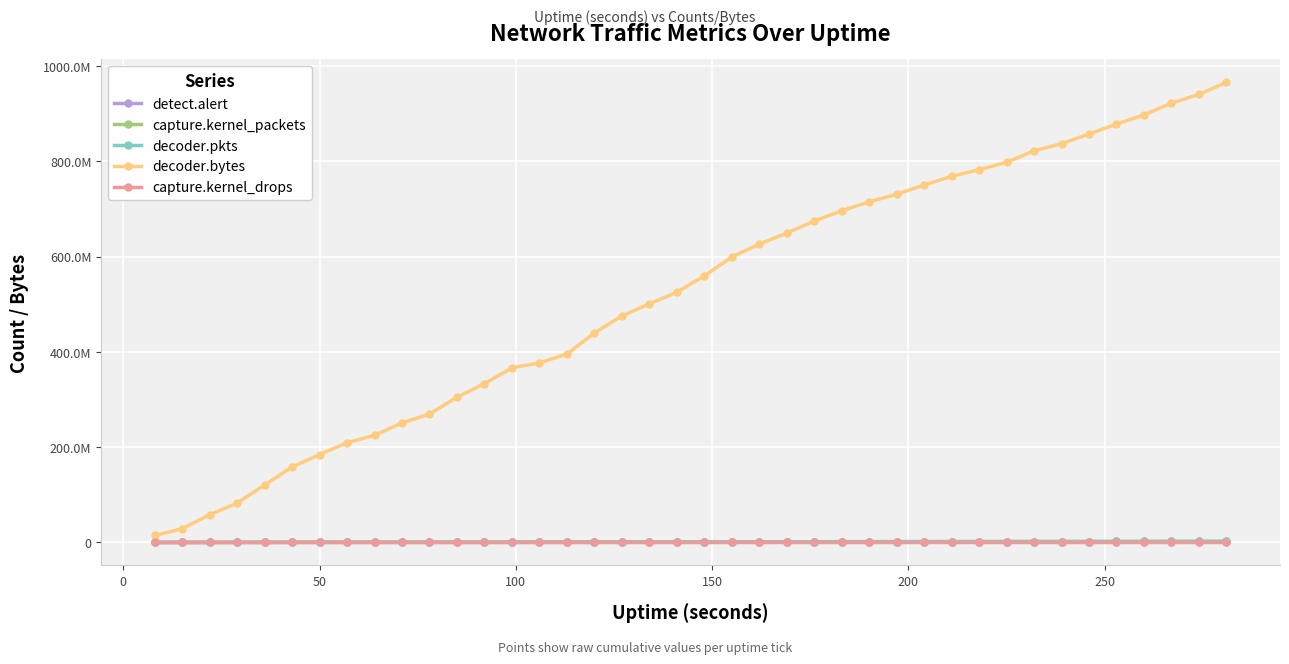

True or false: detect.alert and decoder.bytes intersect in this chart.

False